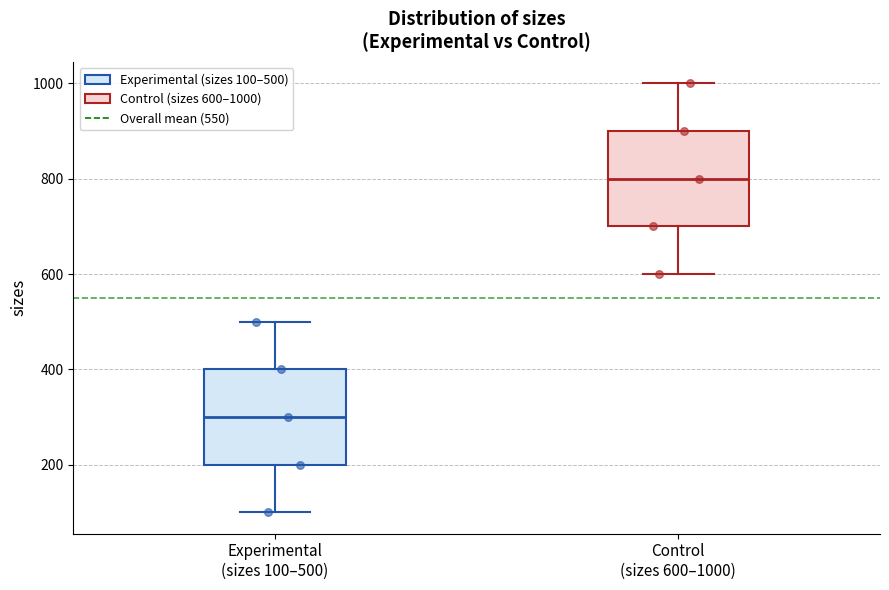

Which box's median line is the lowest?

Experimental (sizes 100–500)